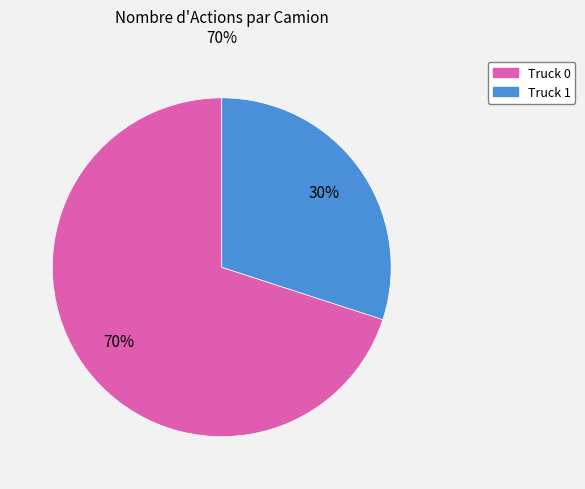

Is Truck 1 the majority of the pie?

No